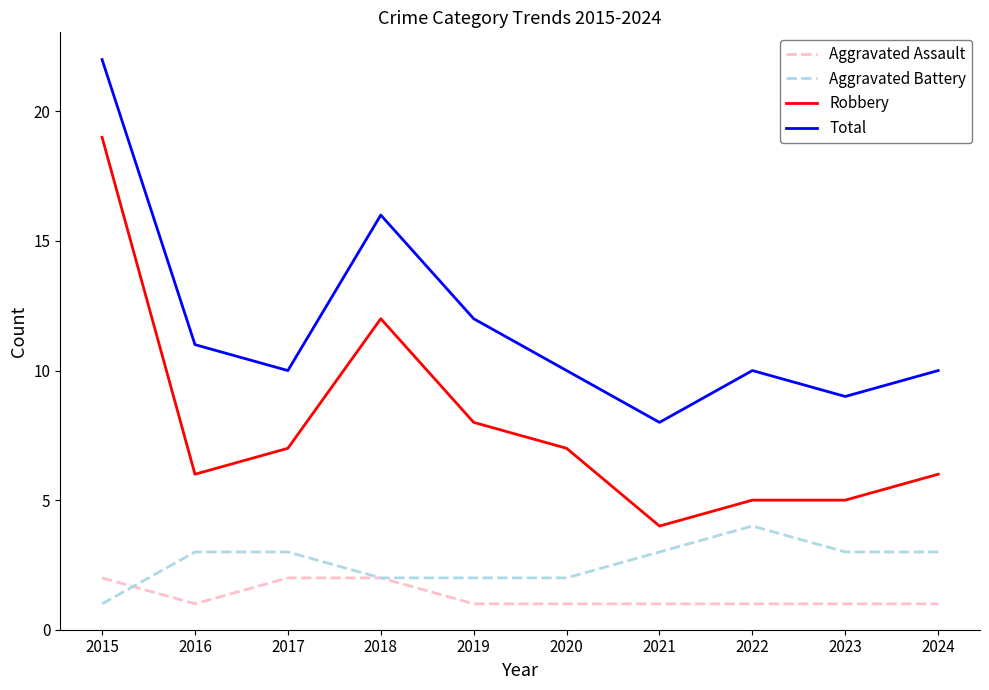

What is the sum of all Aggravated Assault values?

13